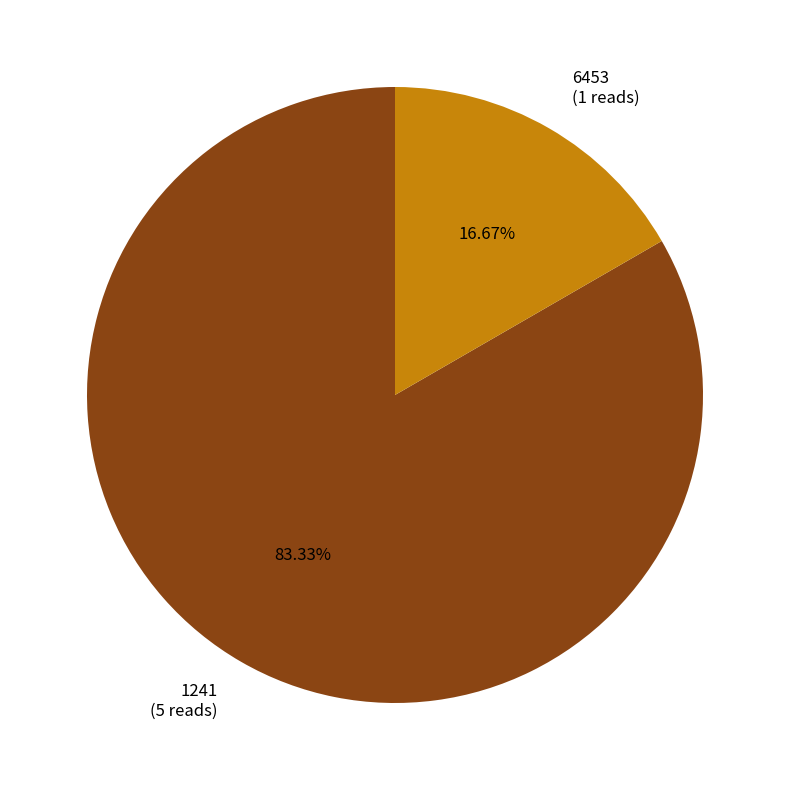

How many segments does this pie chart have?

2